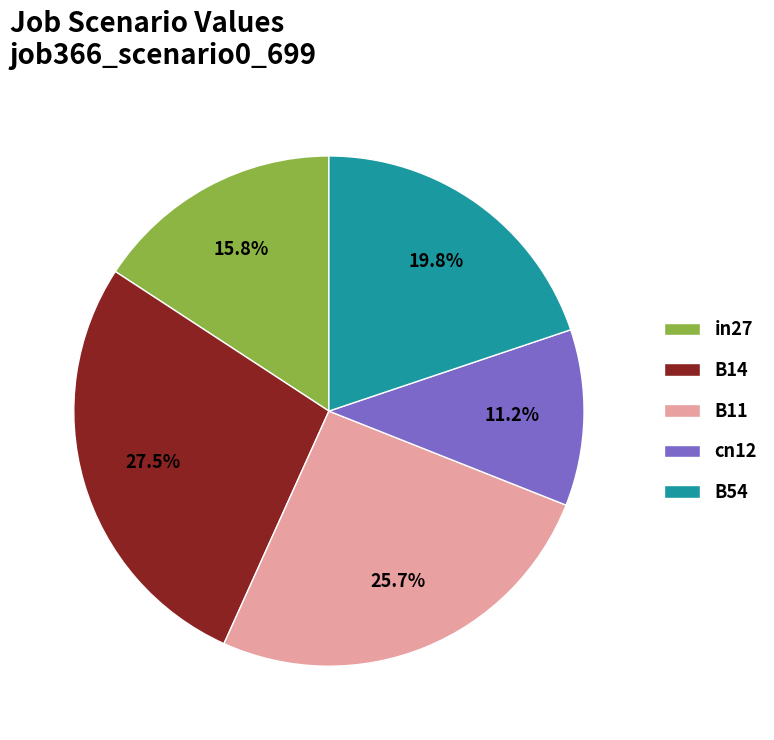

The cn12 slice represents 5% of the pie. True or false?

False